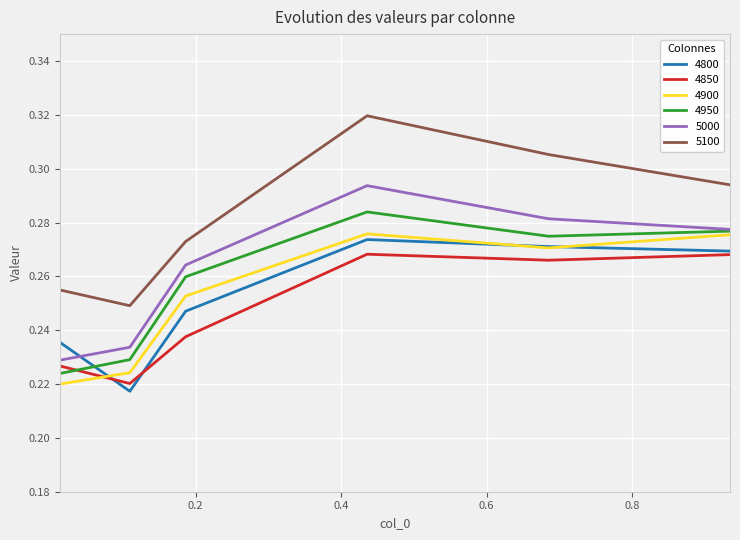

Which series has the largest total across all categories?

5100